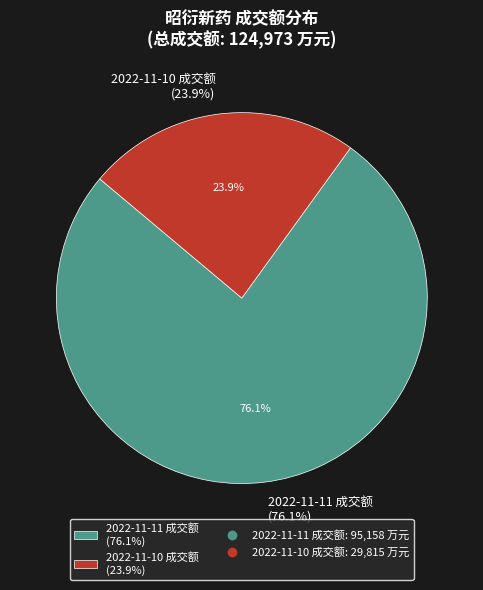

What is the smallest slice in the pie chart?

2022-11-10 成交额